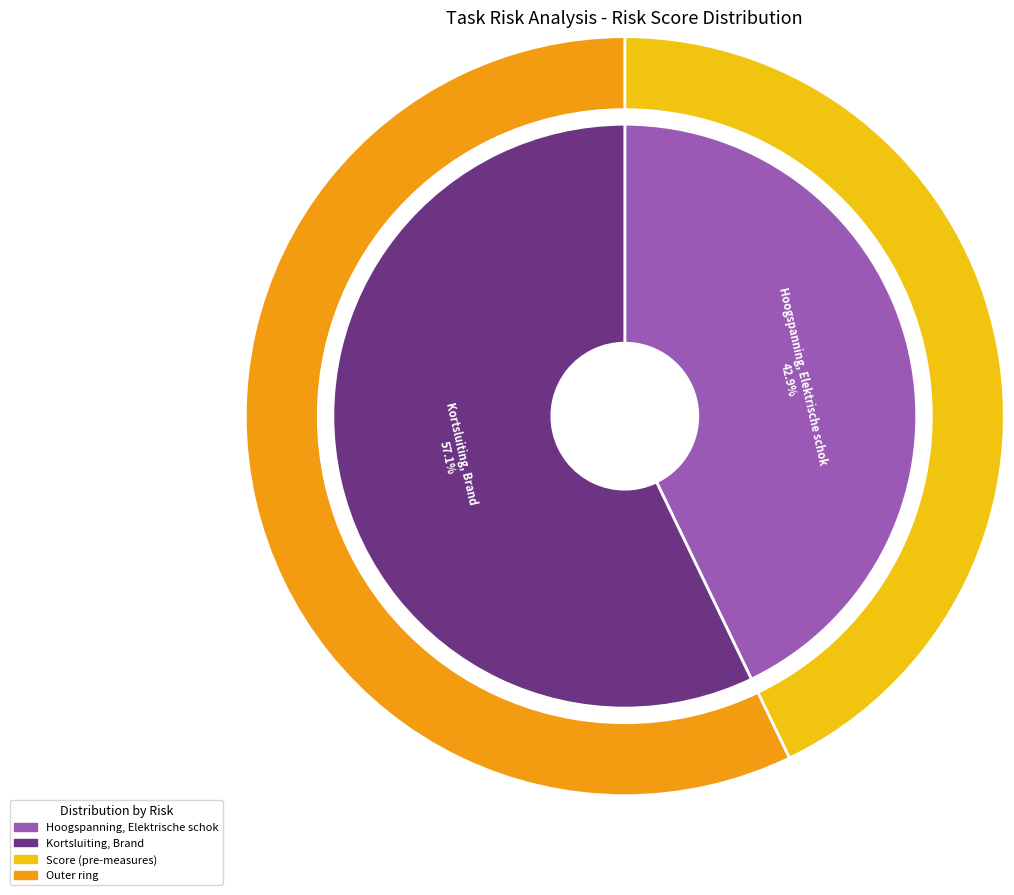

To the nearest percent, what percentage of the pie is Hoogspanning, Elektrische schok?

43%